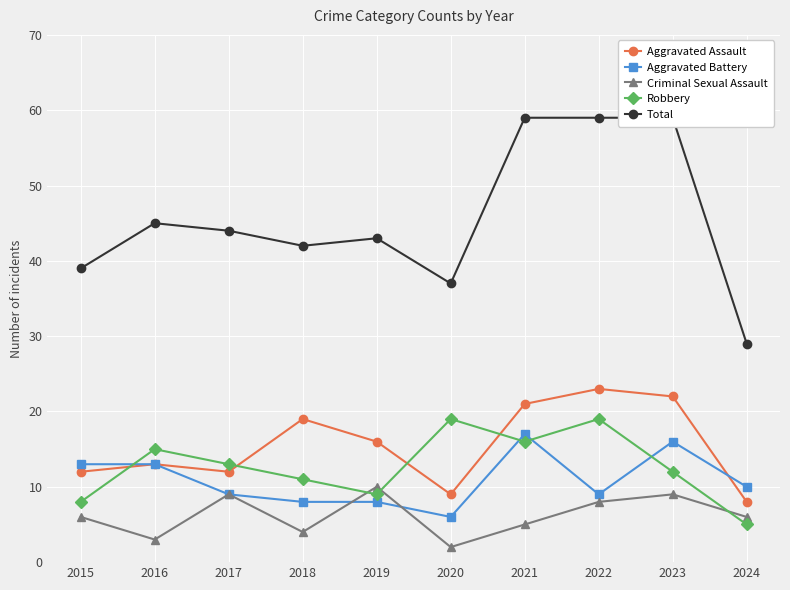

Reading right to left, extract all data points from this chart.

Aggravated Assault: 8	22	23	21	9	16	19	12	13	12
Aggravated Battery: 10	16	9	17	6	8	8	9	13	13
Criminal Sexual Assault: 6	9	8	5	2	10	4	9	3	6
Robbery: 5	12	19	16	19	9	11	13	15	8
Total: 29	59	59	59	37	43	42	44	45	39